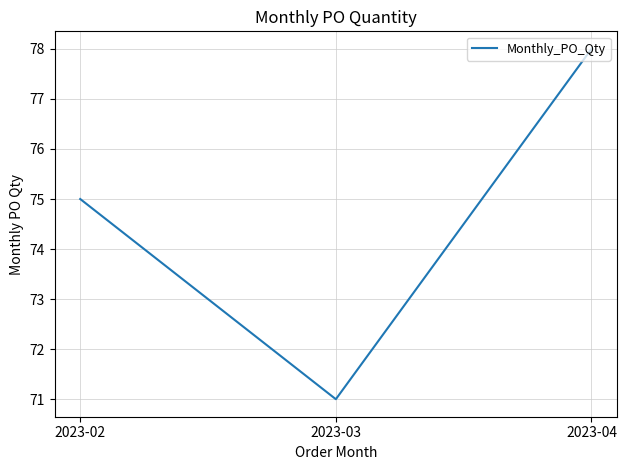

What is the greatest value displayed?

78